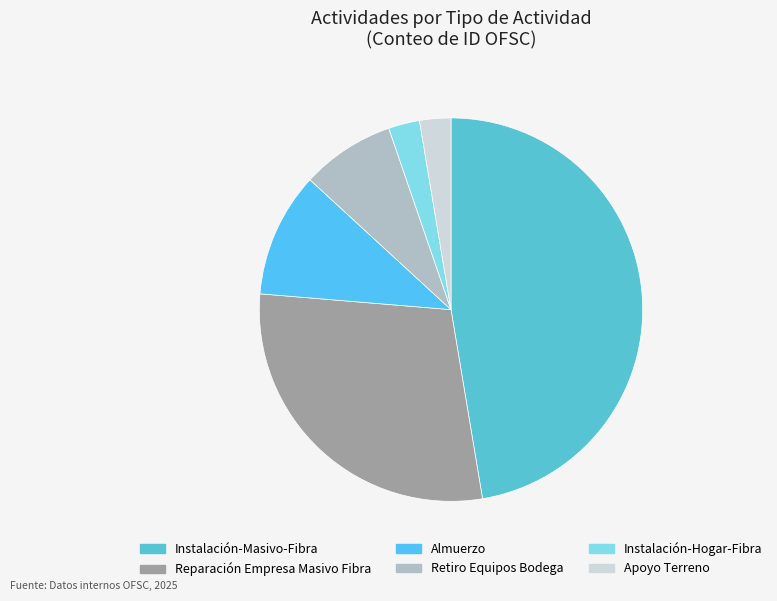

Count the number of slices in the pie.

6